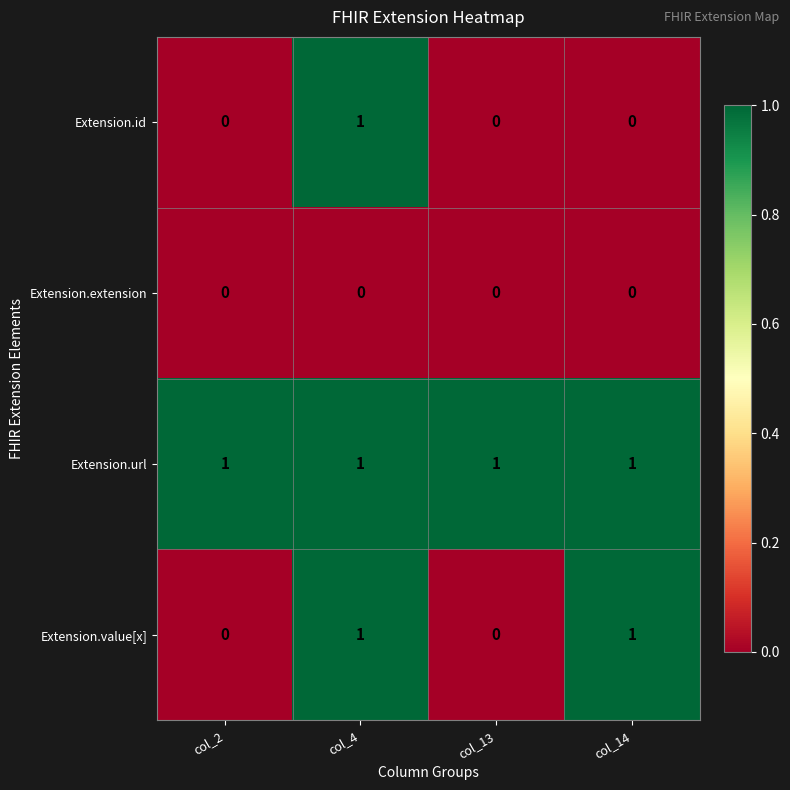

Reading left to right, extract all data points from this chart.

Extension.id: 0	1	0	0
Extension.extension: 0	0	0	0
Extension.url: 1	1	1	1
Extension.value[x]: 0	1	0	1